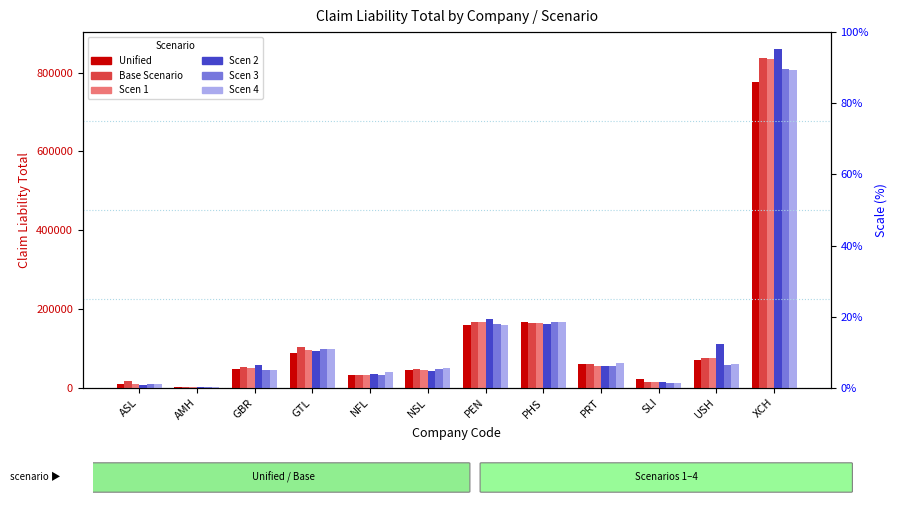

What is the minimum value shown in the chart?

2851.7